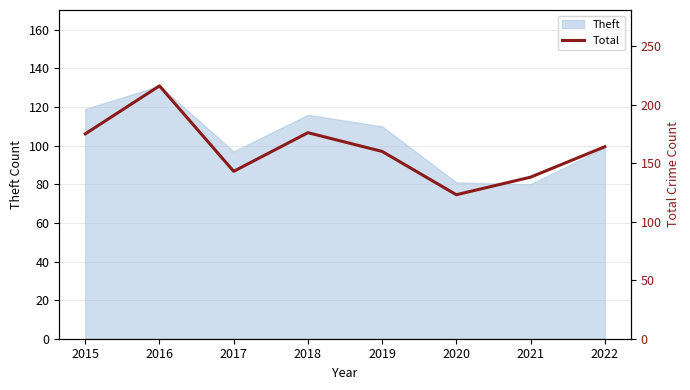

What is the minimum value for Theft?

80